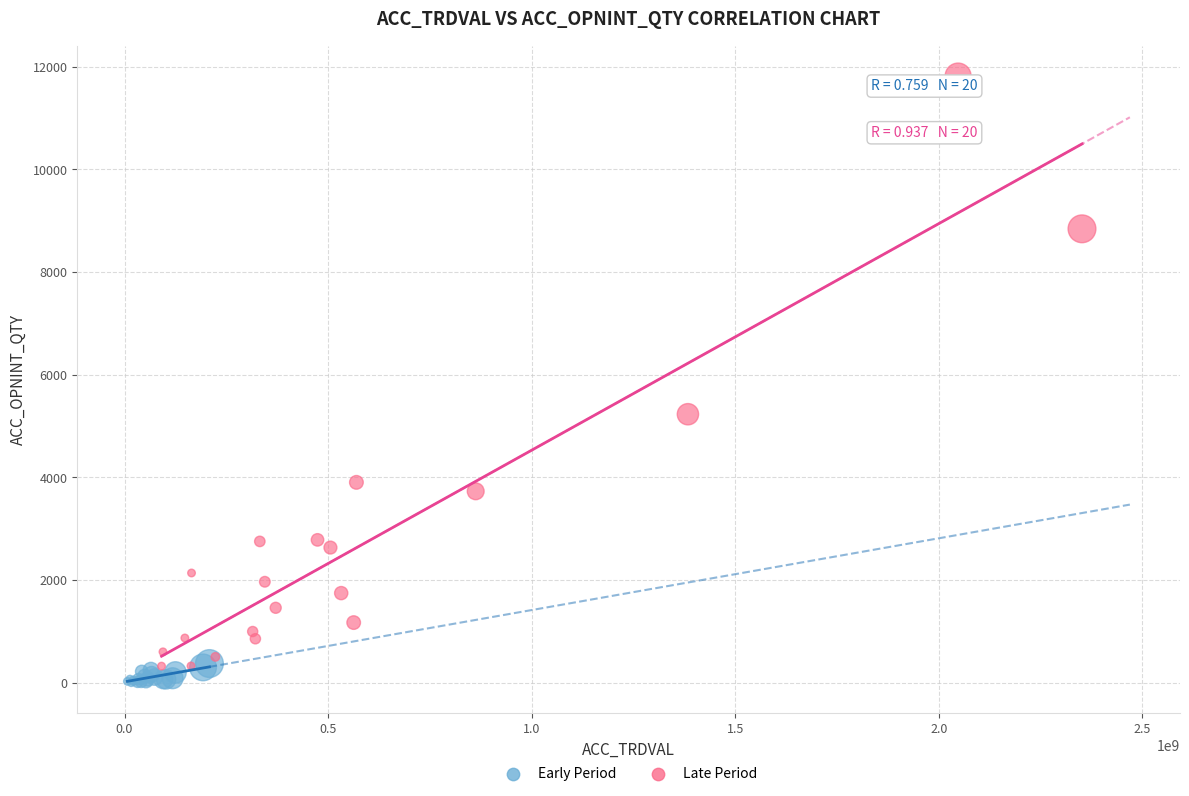

Which series has the widest spread of Y values?

Late Period